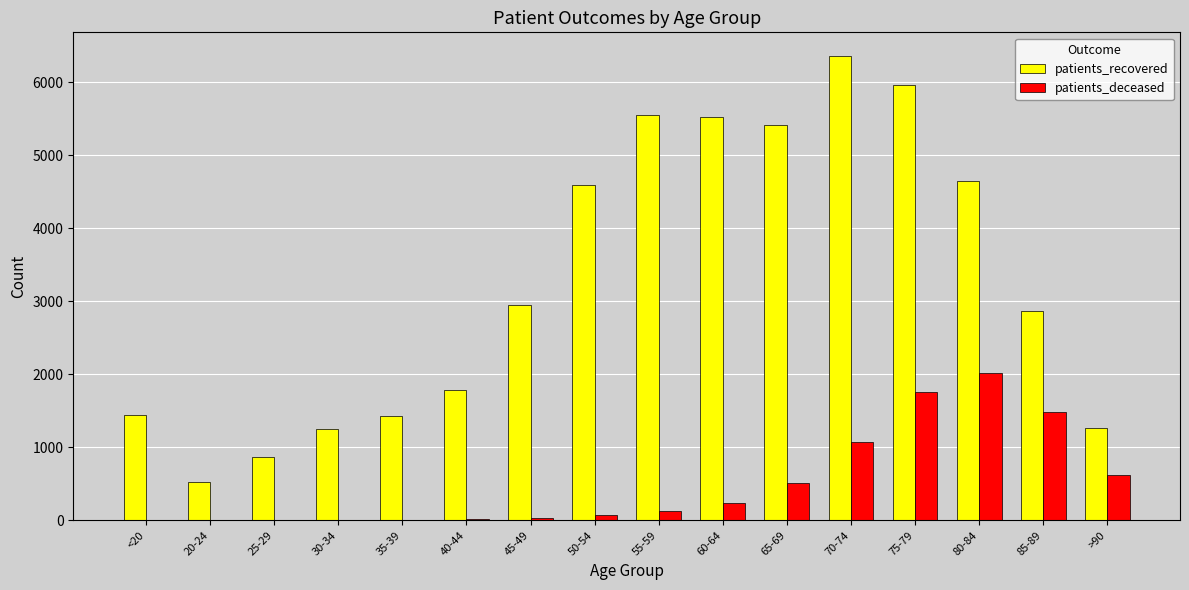

The value of patients_recovered at 35-39 is 2295. True or false?

False